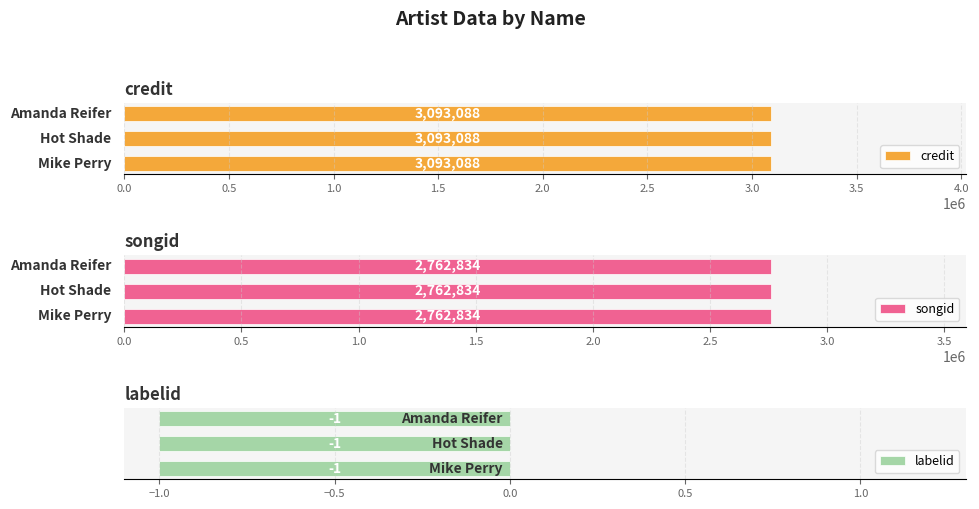

What is the average value of the labelid series?

-1